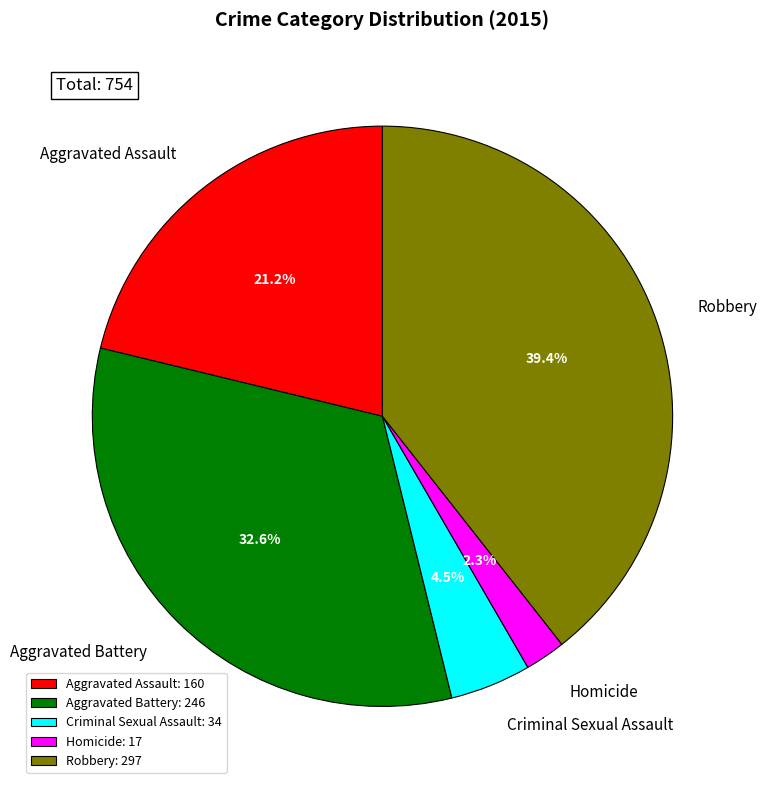

Approximately how many times larger is the value at Homicide compared to Aggravated Battery?

0.1